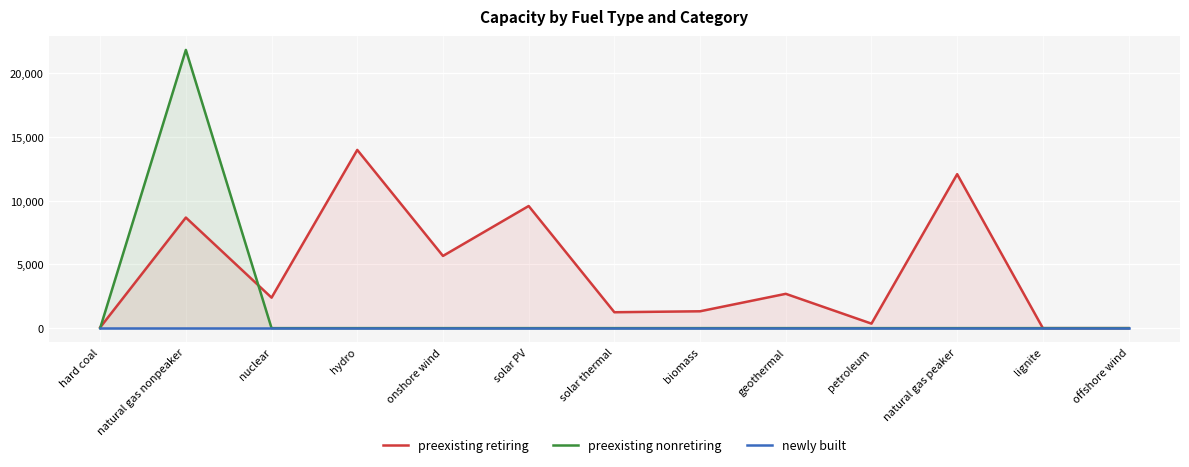

At how many categories does at least one series exceed 7615?

4